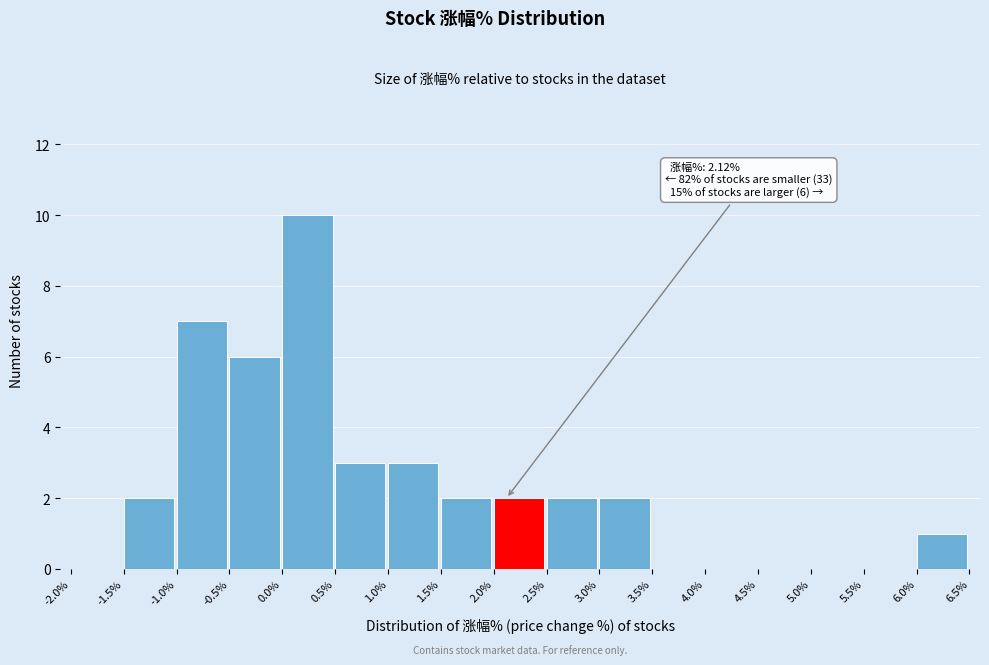

Which range on the x-axis has the tallest bar?

0.0% to 0.5%